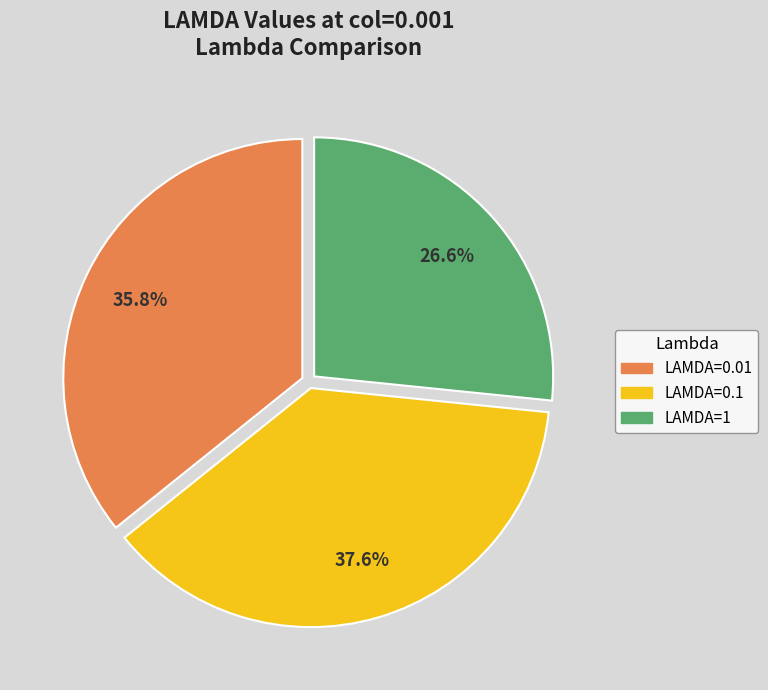

What percentage is NOT represented by LAMDA=0.01?

64.2%